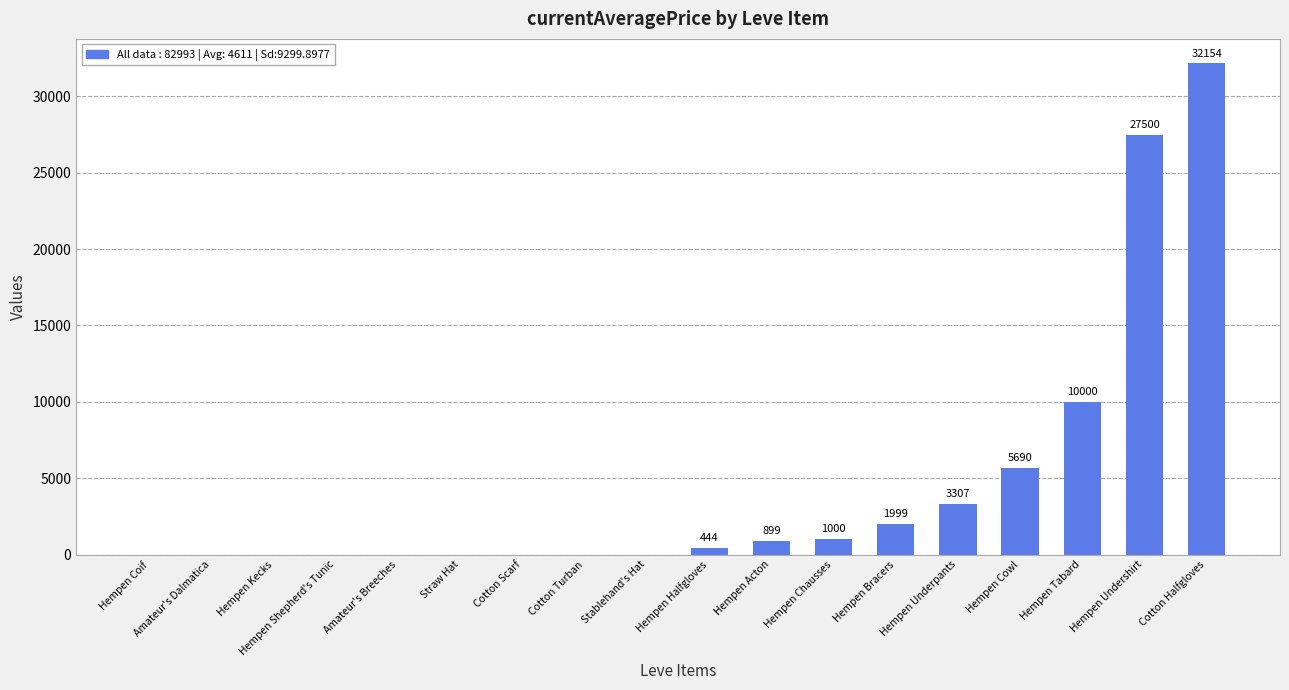

Reading left to right, list all the values displayed in this chart.

0	0	0	0	0	0	0	0	0	444	899	1000	1999	3307	5690	10000	27500	32154